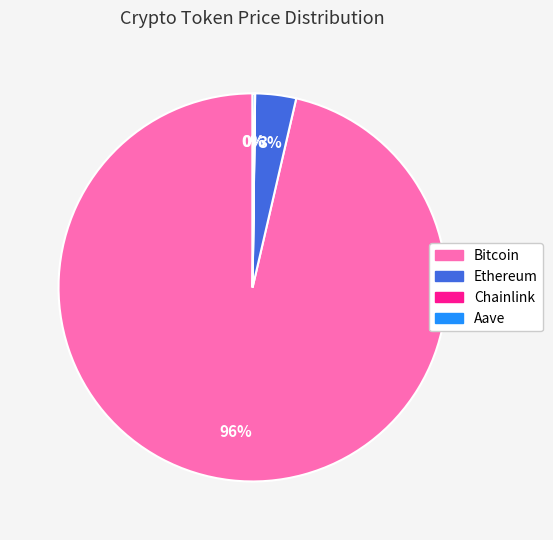

To the nearest percent, what is the combined percentage of Bitcoin and Ethereum?

100%